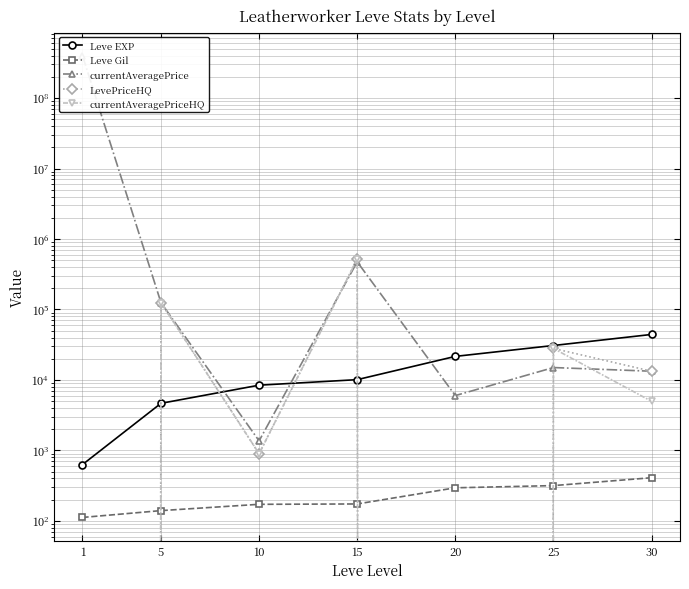

Which series has the largest total across all categories?

currentAveragePrice